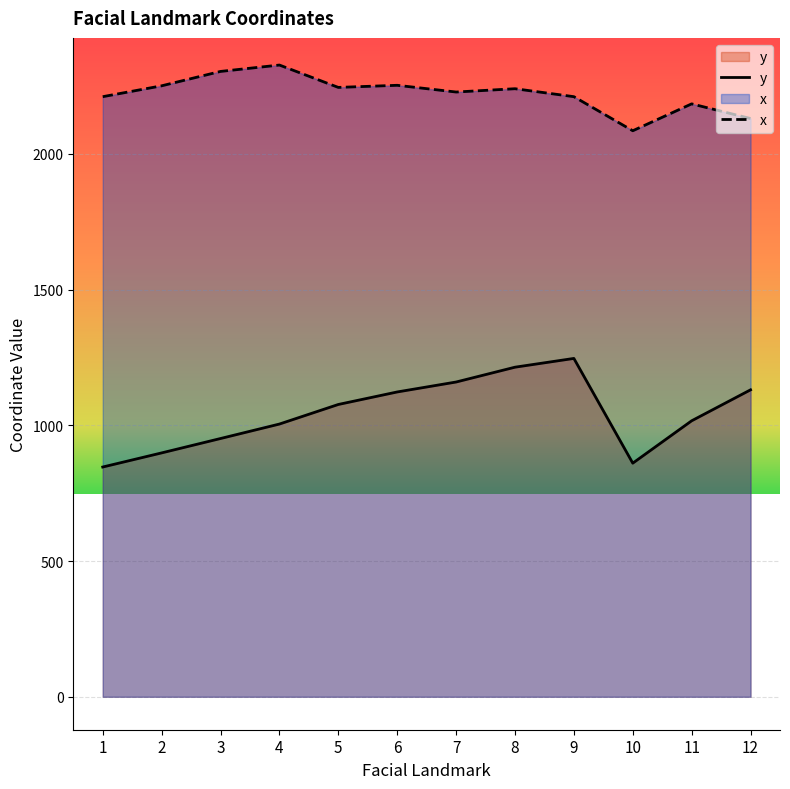

Is it true that x equals 2210.3 at 9?

True